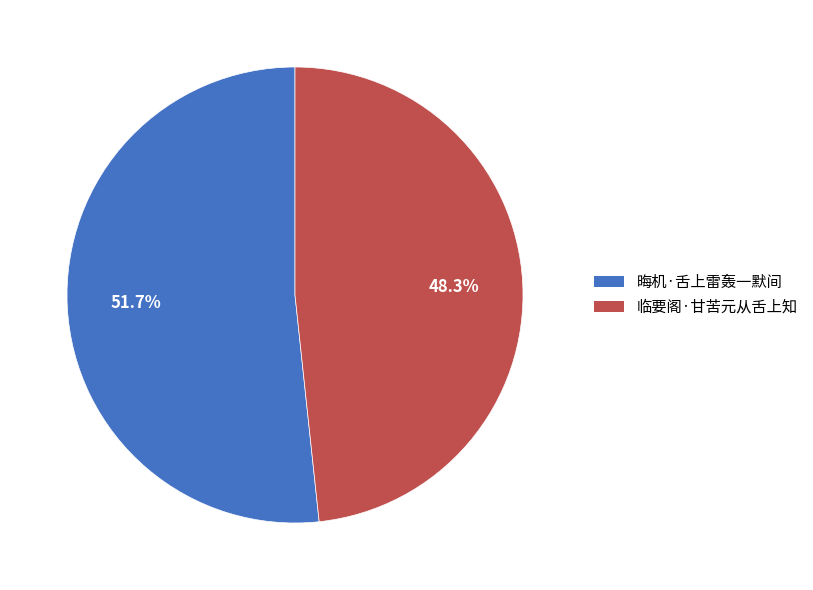

Which category accounts for the majority?

晦机·舌上雷轰一默间